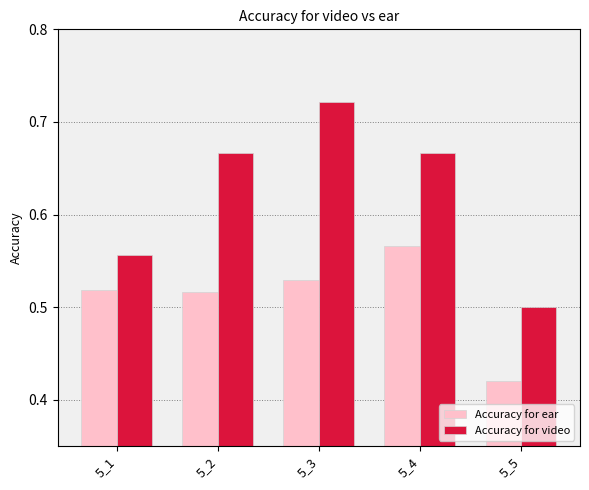

Count the Accuracy for ear values in the range 0 to 1.

5